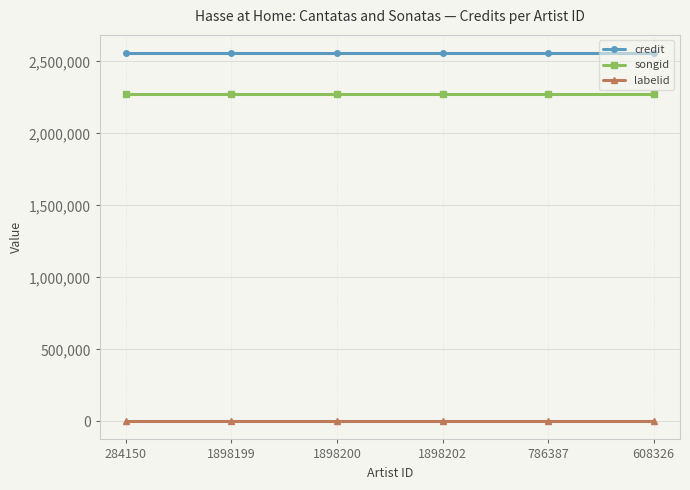

What is the highest value of the credit series?

2557039